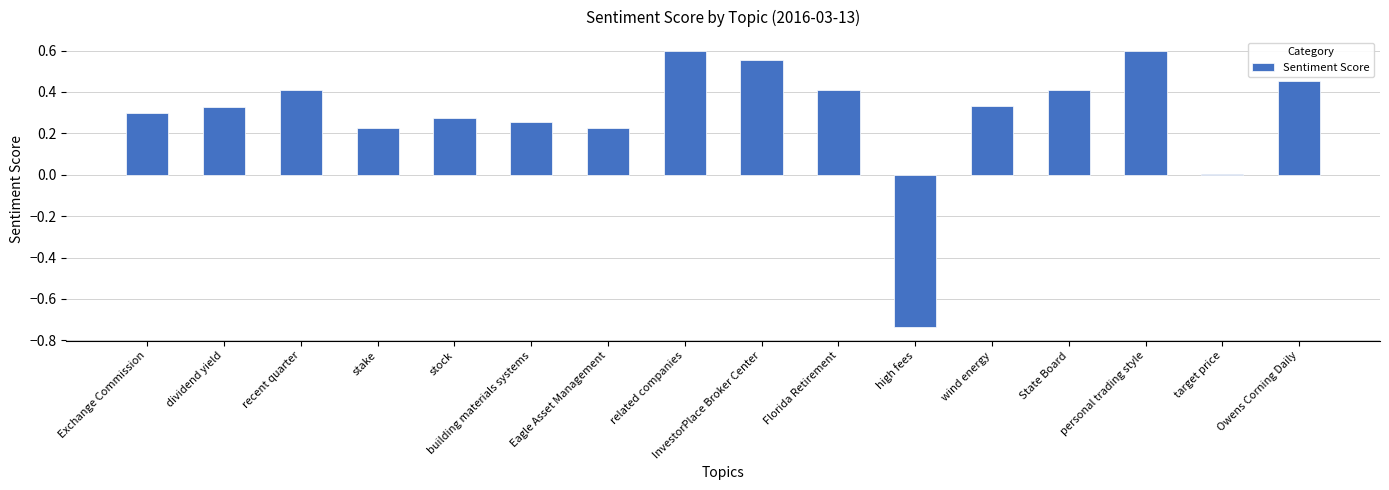

The value at wind energy is 0.5. True or false?

False